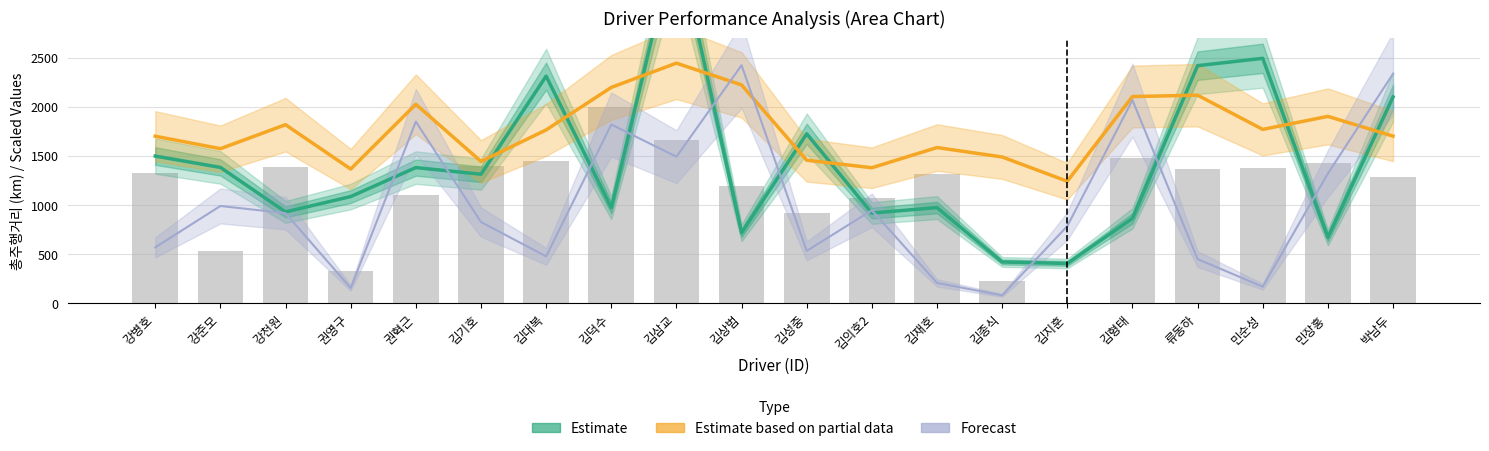

At which label is Estimate (총주행거리) closest to 2069?

박남두